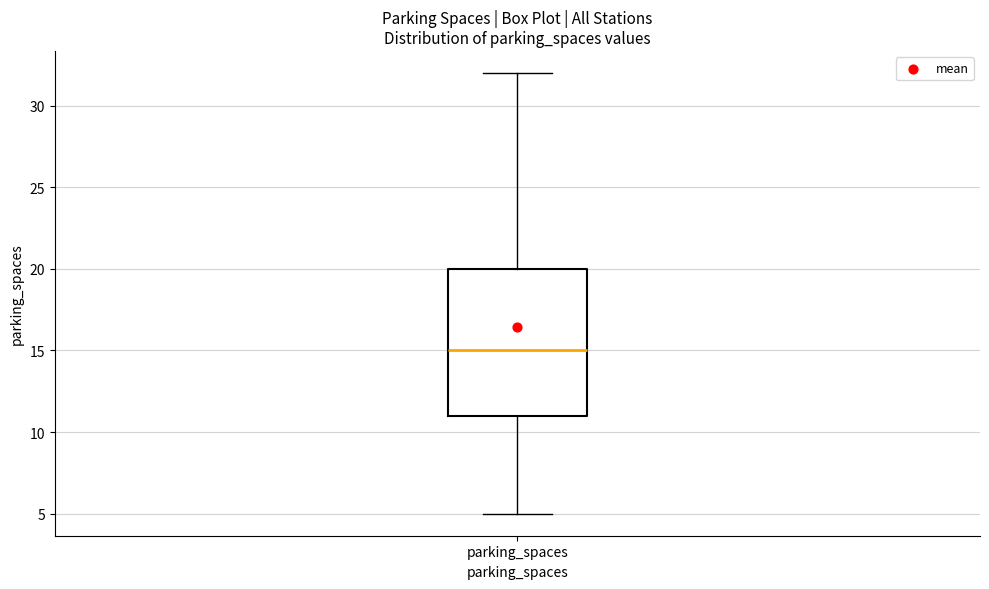

Read this box plot against the y-axis: the position of the median line, the range covered by the box, and the ends of both whiskers. The values are not printed on the chart, so give them approximately, as read against the axis.

median 15, box 11 to 20, whiskers 5 to 32